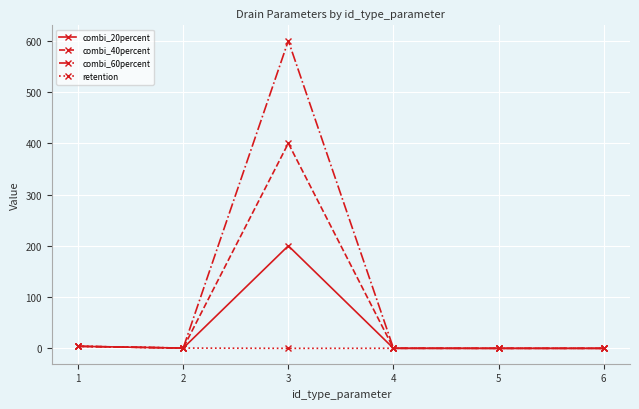

Rank the series by their maximum value, from highest to lowest.

combi_60percent, combi_40percent, combi_20percent, retention